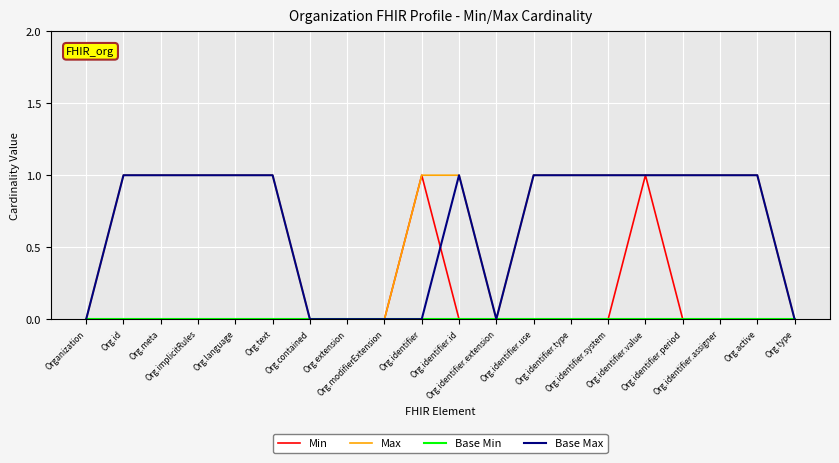

How many lines are shown in the chart?

4